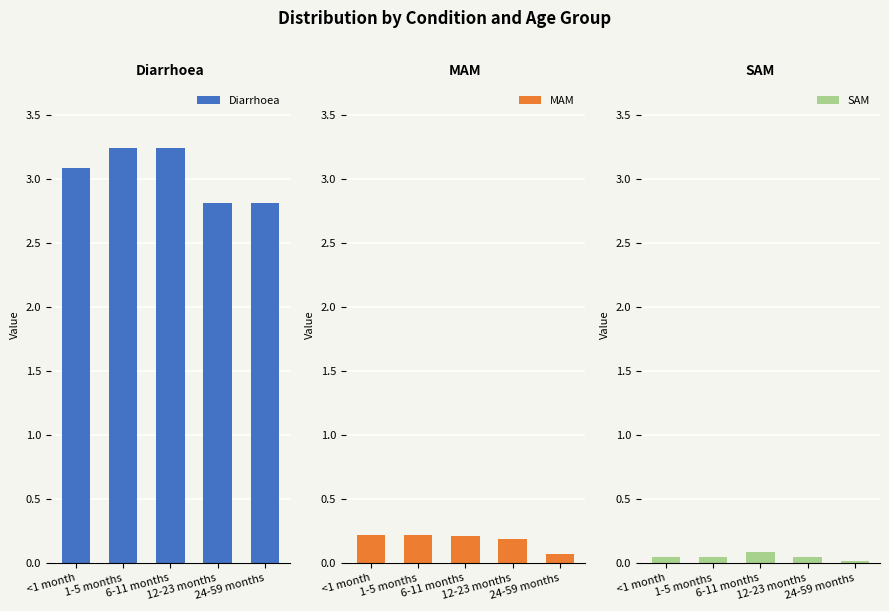

List the labels in order of SAM value, smallest first.

24-59 months, <1 month, 1-5 months, 12-23 months, 6-11 months